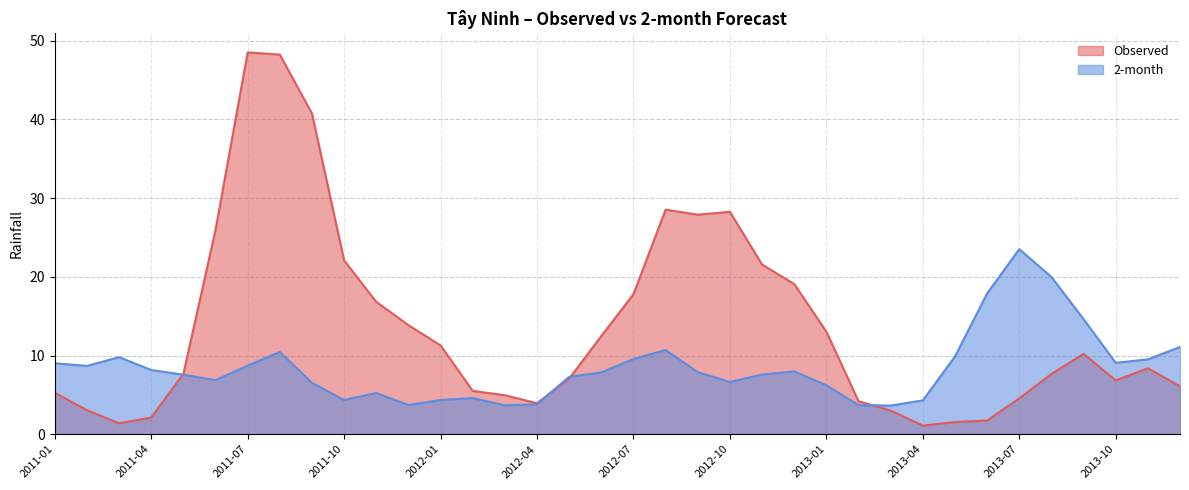

How many intersections are there between Observed and 2-month?

4